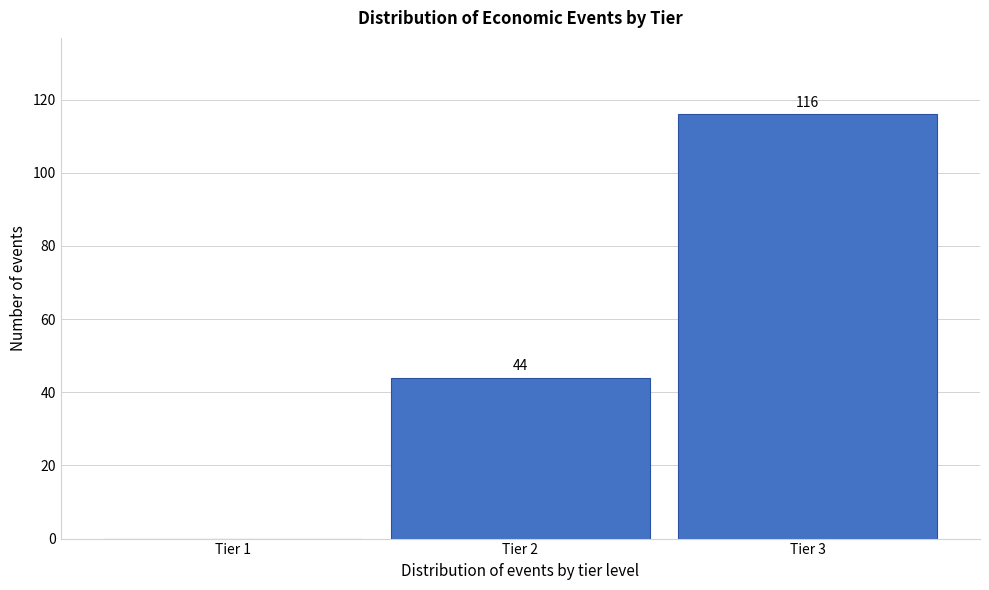

Reading left to right, extract all data points from this chart.

Tier 1=0	Tier 2=44	Tier 3=116